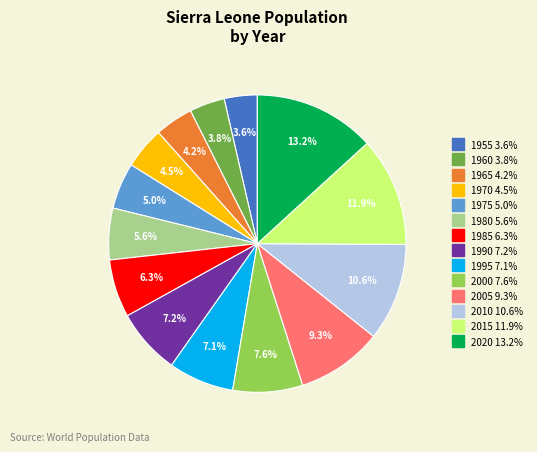

To the nearest percent, what is the average slice percentage?

7%